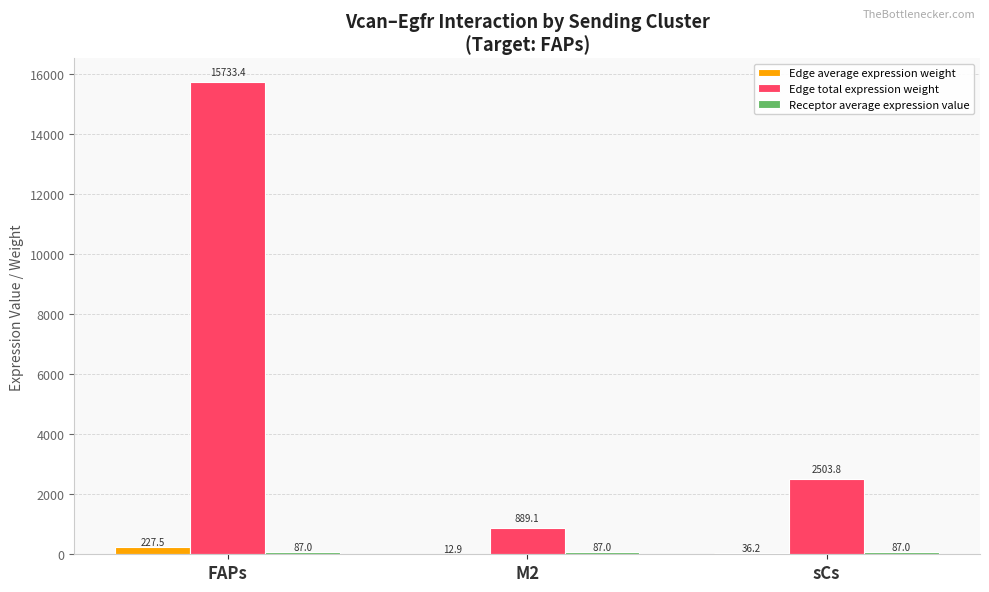

What is the greatest value displayed?

15733.4